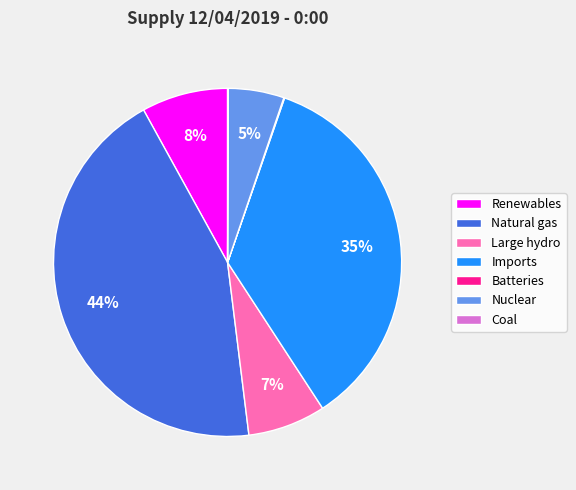

To the nearest percent, what is the difference between the largest and smallest slice percentages?

44%